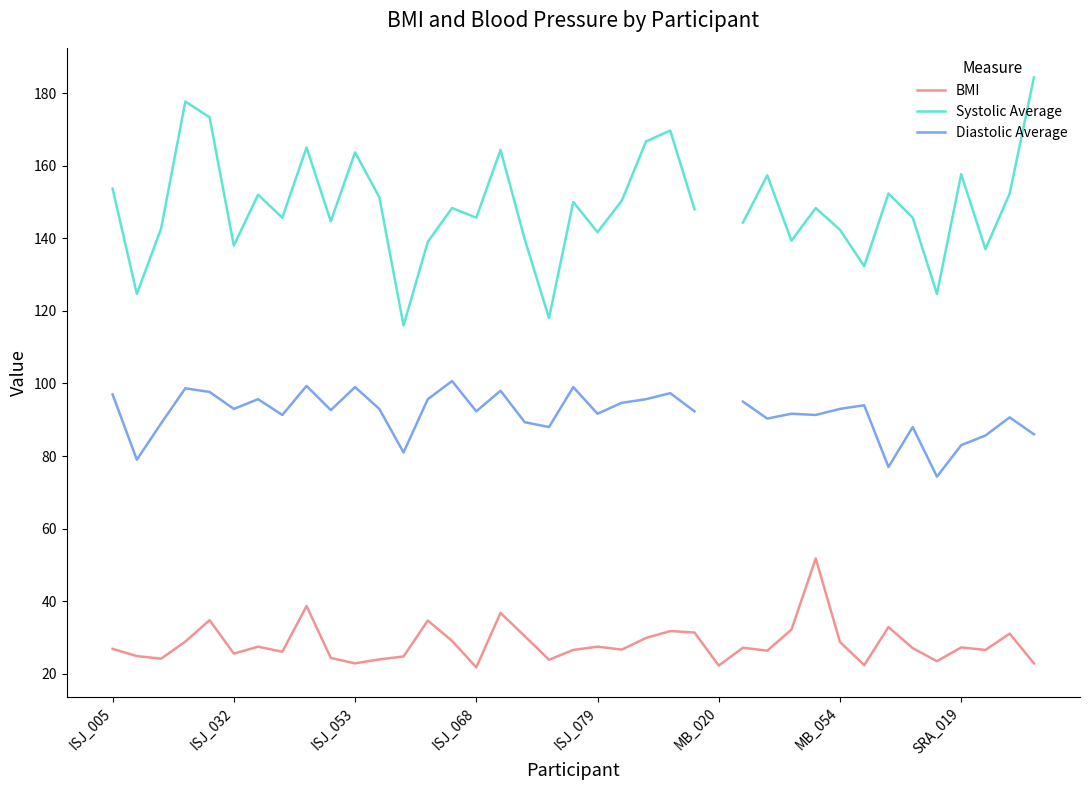

Where is Diastolic Average nearest to the value 87?

18